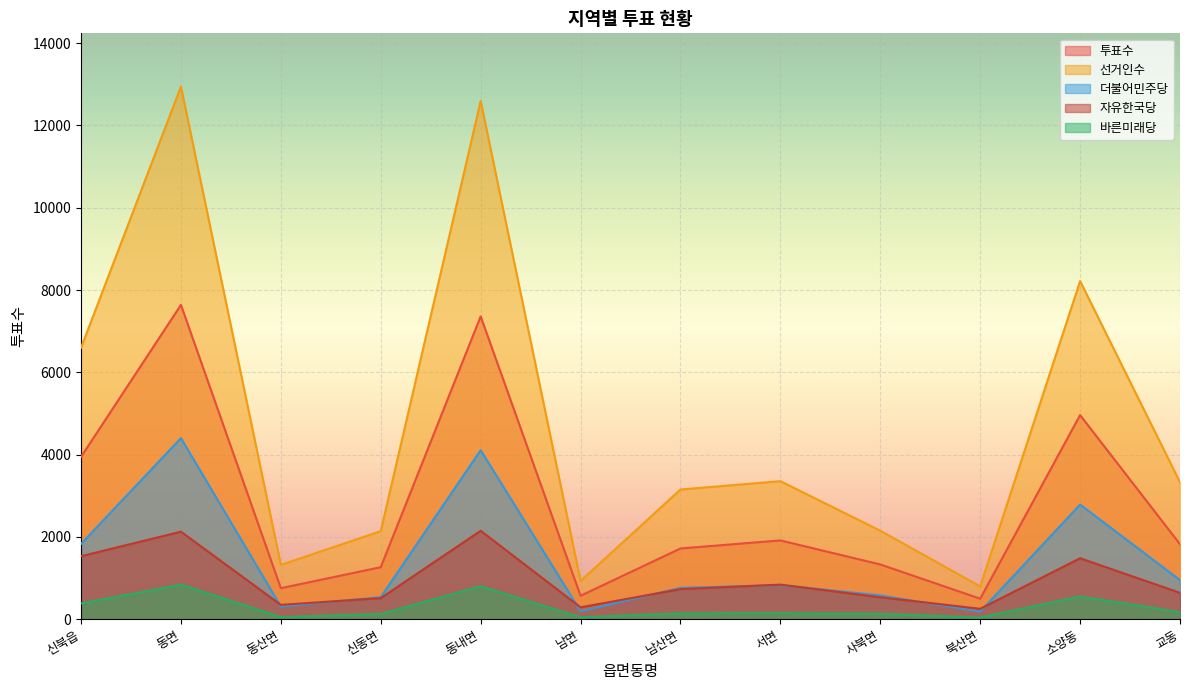

In 선거인수, how many points are higher than both neighbors (excluding endpoints)?

4